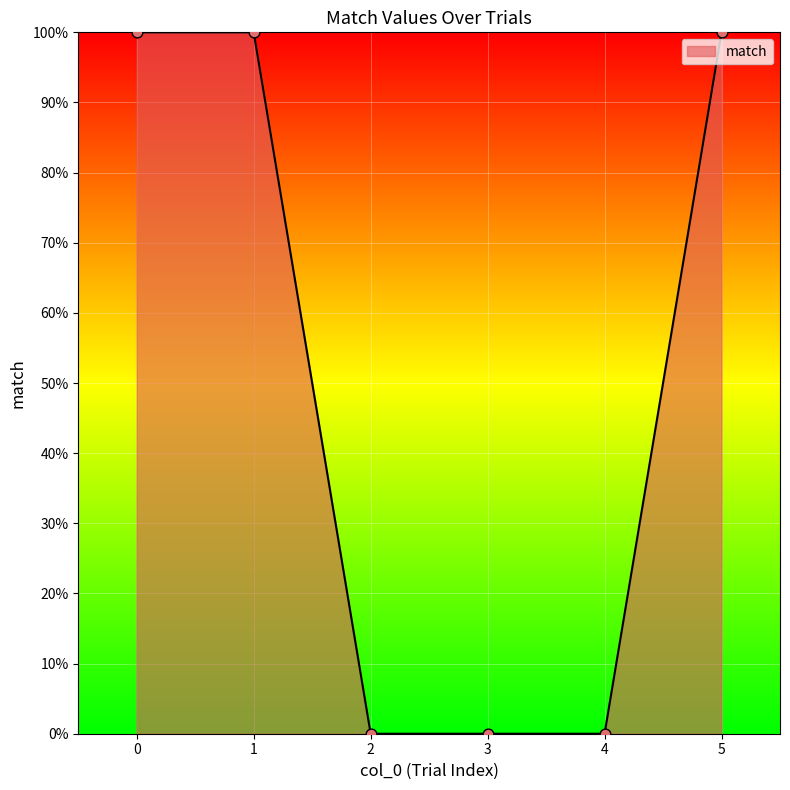

Between 2 and 1, which is larger?

1